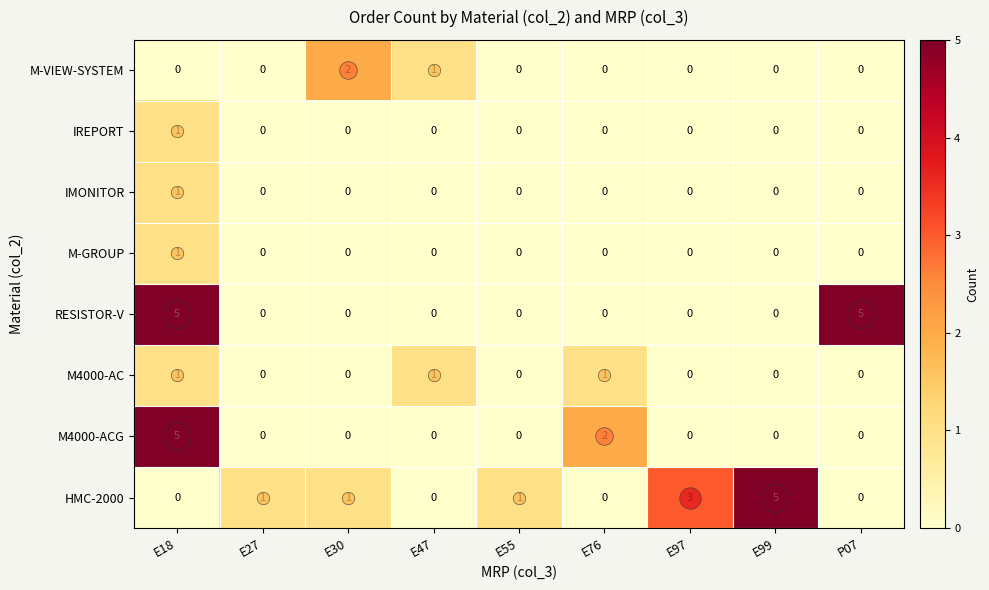

What is the total value across all series at E55?

1